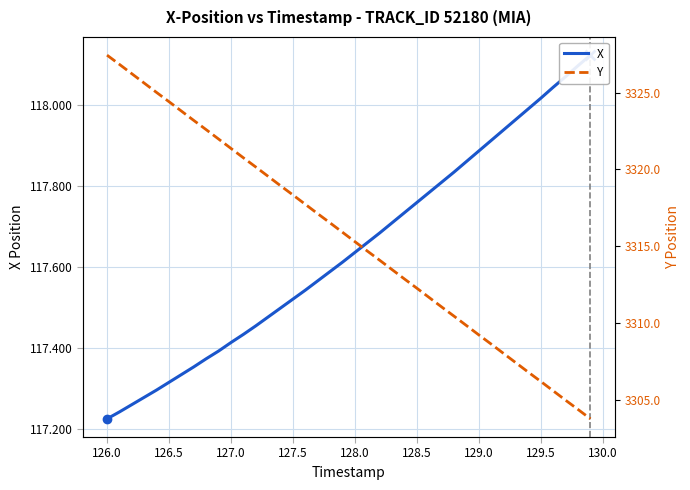

Reading left to right, extract all data points from this chart.

X: 117.2	117.2	117.3	117.3	117.3	117.3	117.3	117.4	117.4	117.4	117.4	117.4	117.5	117.5	117.5	117.5	117.5	117.6	117.6	117.6	117.6	117.7	117.7	117.7	117.7	117.8	117.8	117.8	117.8	117.9	117.9	117.9	117.9	118.0	118.0	118.0	118.0	118.1	118.1	118.1
Y: 3327.4	3326.8	3326.2	3325.6	3325.0	3324.4	3323.8	3323.2	3322.6	3322.0	3321.4	3320.8	3320.2	3319.6	3318.9	3318.3	3317.7	3317.1	3316.5	3315.9	3315.3	3314.7	3314.1	3313.5	3312.9	3312.3	3311.7	3311.1	3310.4	3309.8	3309.2	3308.6	3308.0	3307.4	3306.8	3306.2	3305.6	3305.0	3304.4	3303.8